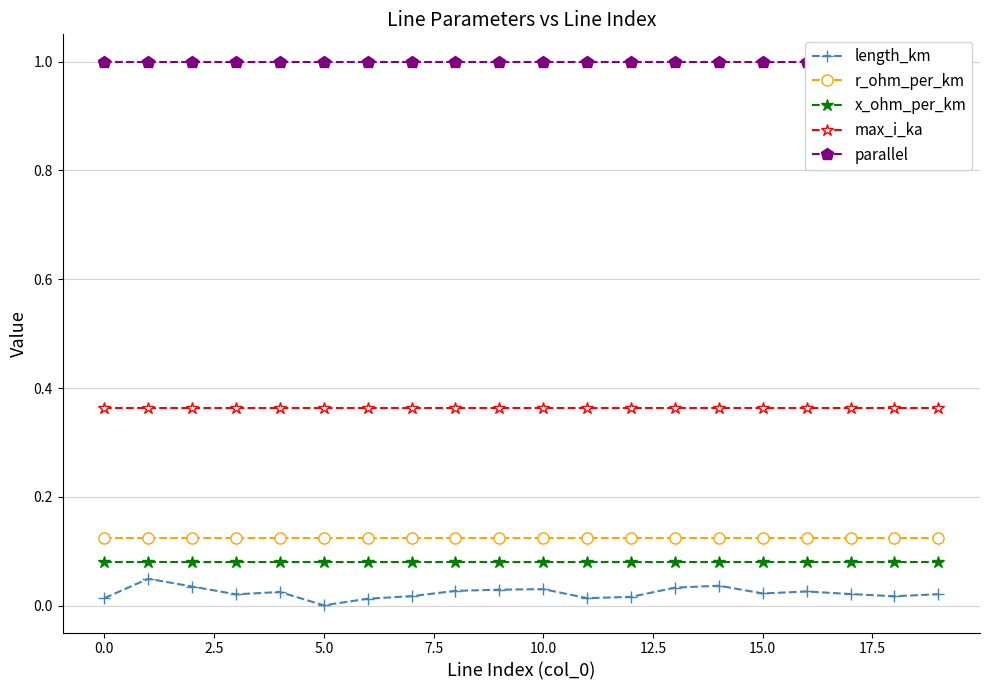

True or false: length_km has more than 1 points higher than both neighbors.

True